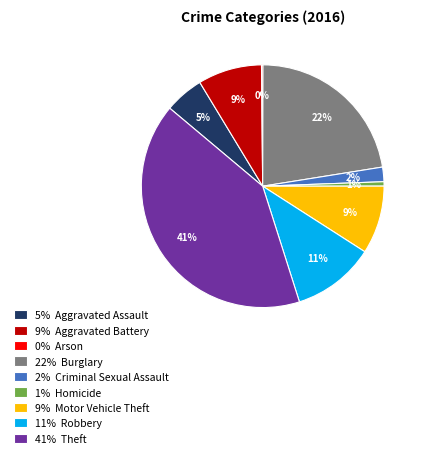

To the nearest percent, what is the combined percentage of 11% Robbery and 1% Homicide?

12%